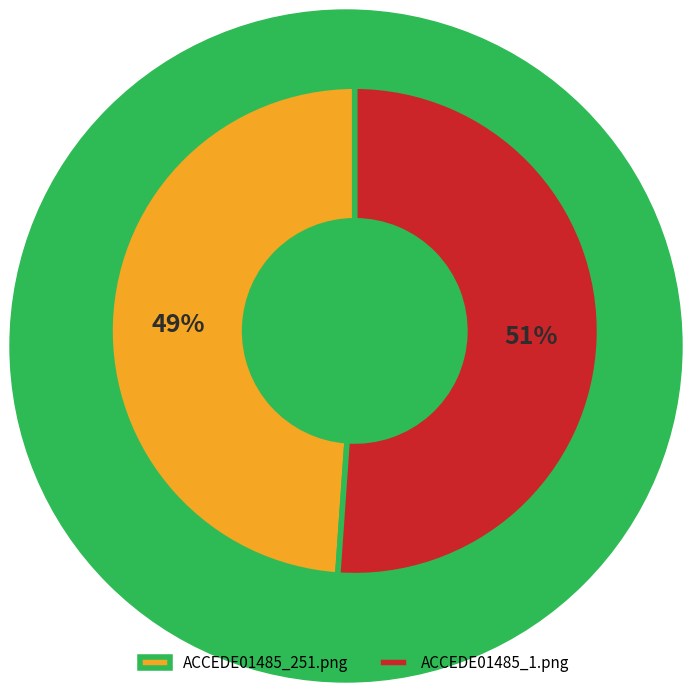

Count the number of slices in the pie.

2